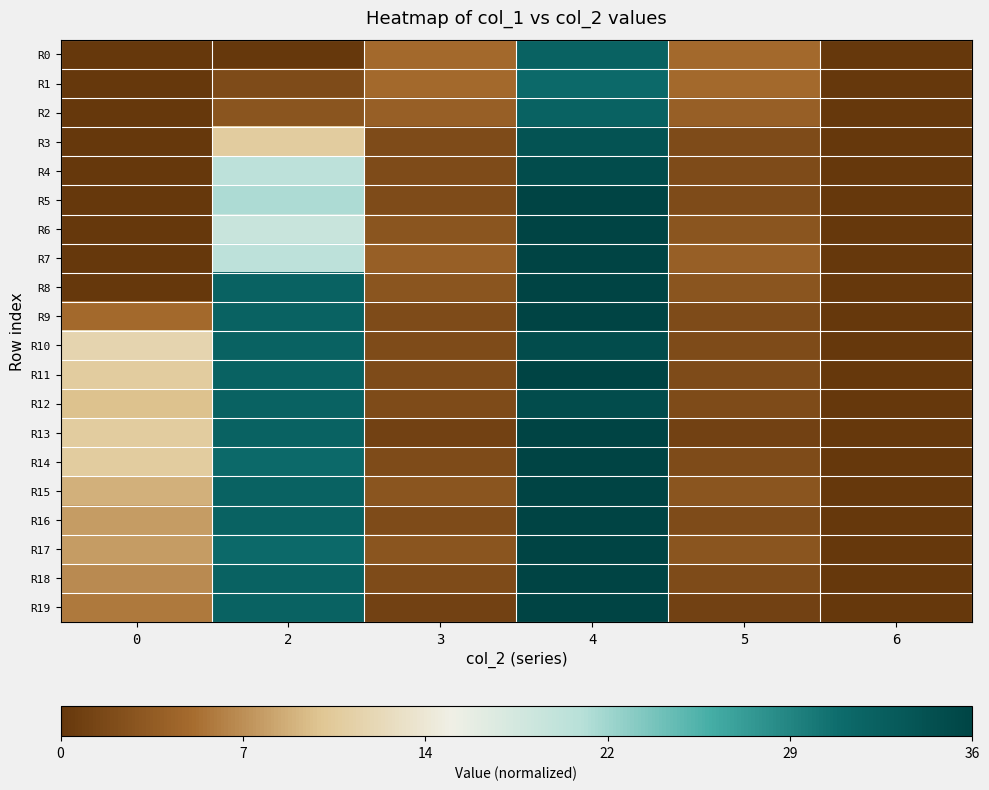

Rank the series by their maximum value, from highest to lowest.

R5, R6, R7, R8, R9, R11, R13, R14, R15, R16, R17, R18, R19, R4, R10, R12, R3, R0, R2, R1